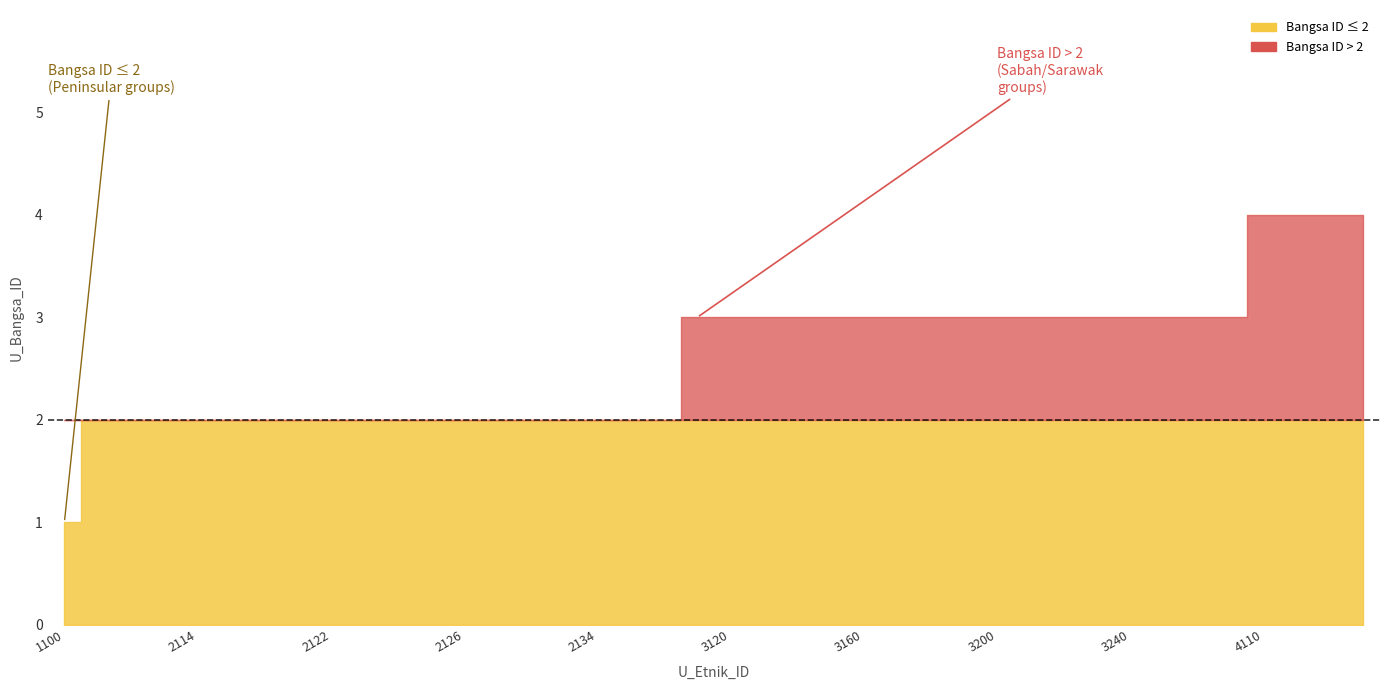

What is the value of the 14th point from the left?

2